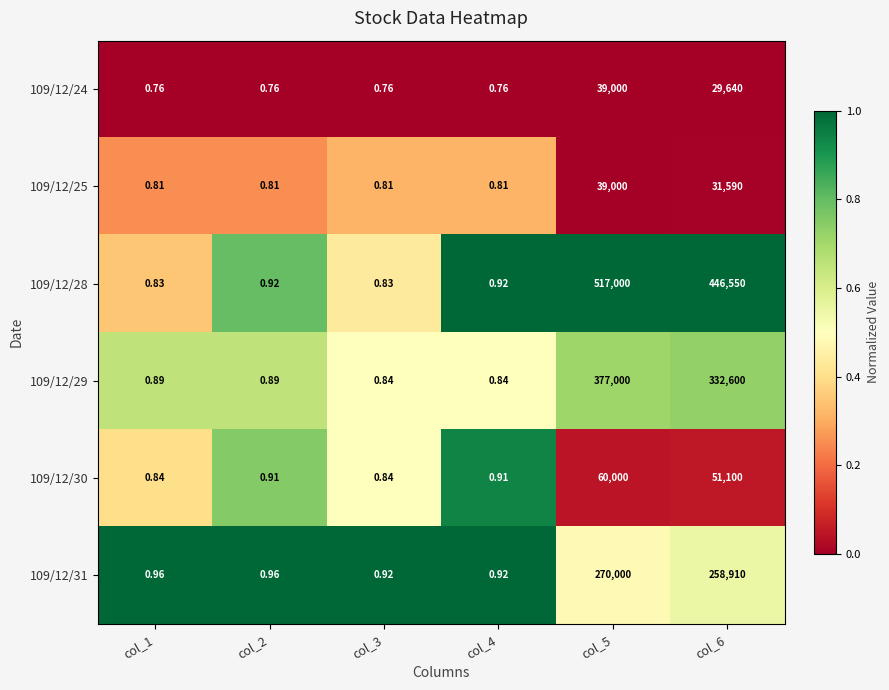

At how many categories does at least one series exceed 0?

6